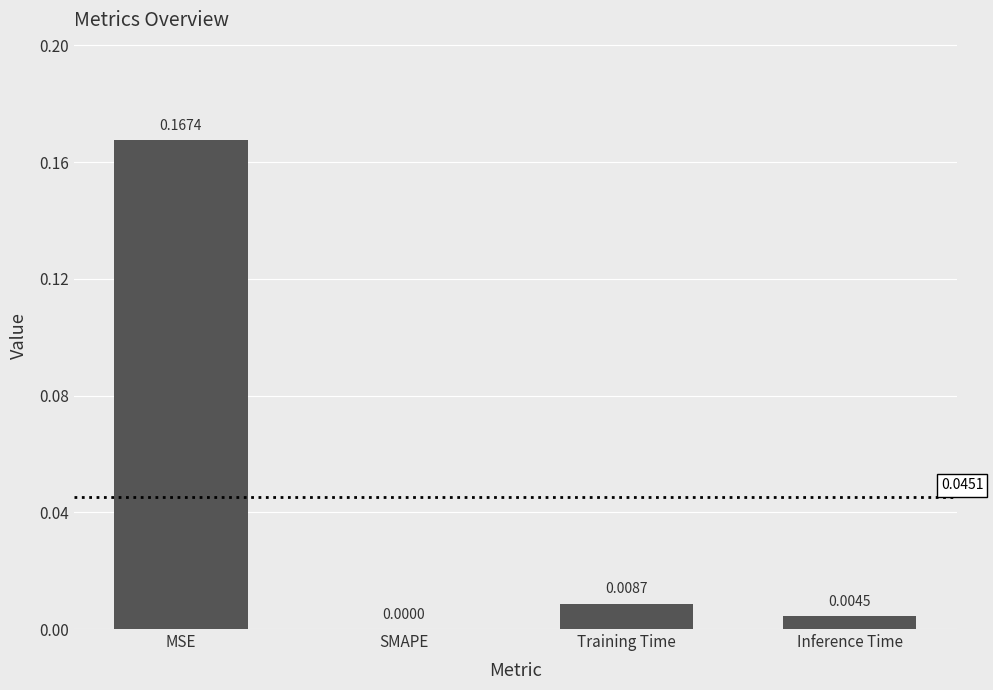

Count the number of values greater than 0.

3